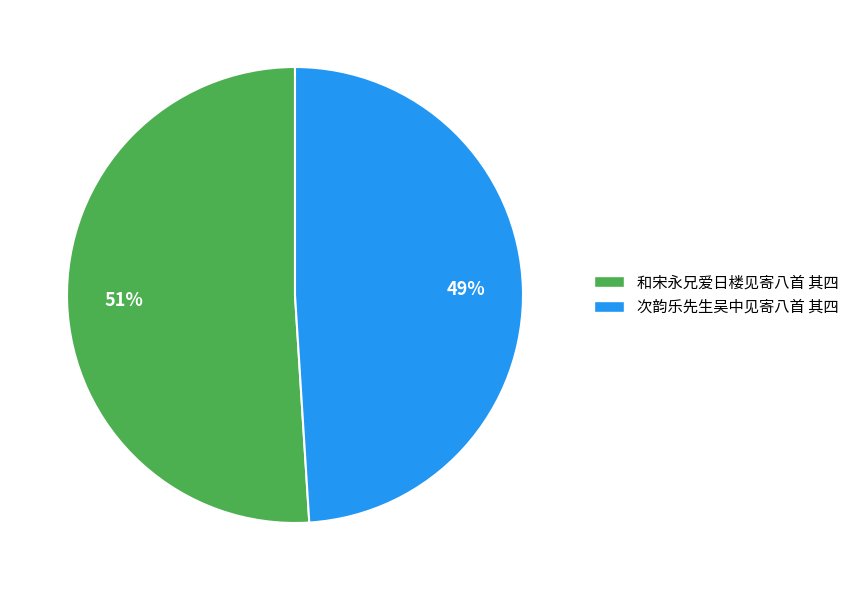

Which slice is the smallest?

次韵乐先生吴中见寄八首 其四